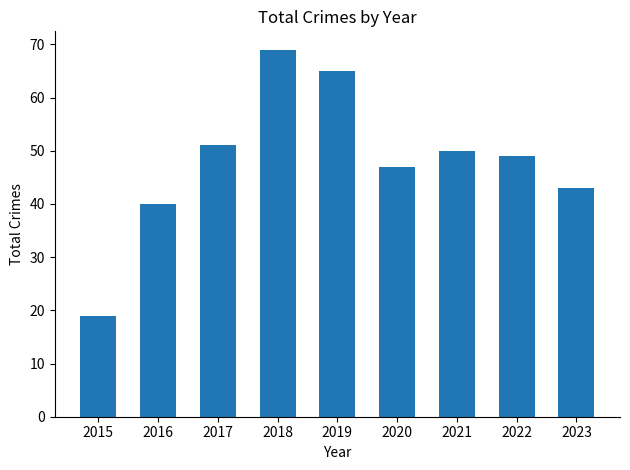

Between 2015 and 2022, which is larger?

2022